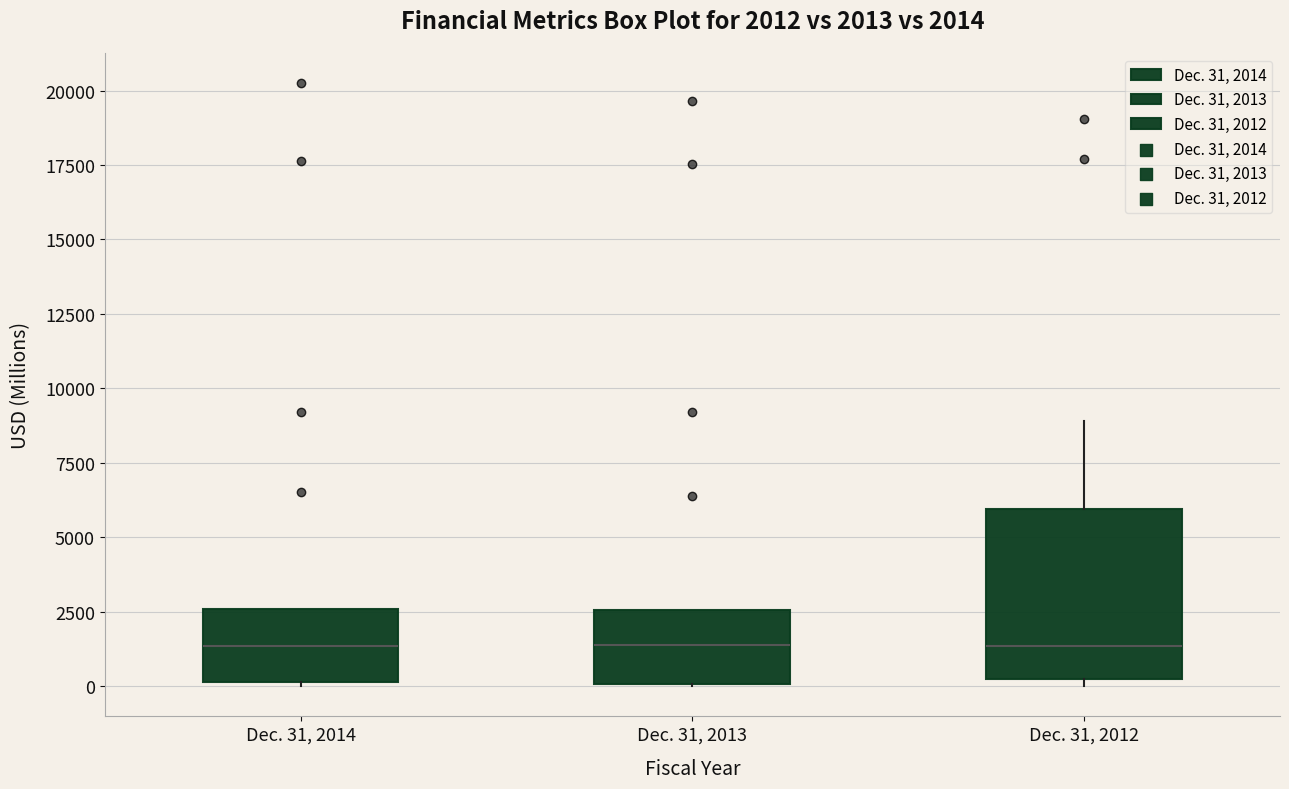

Comparing the boxes themselves (not the whiskers), which one is the tallest?

Dec. 31, 2012